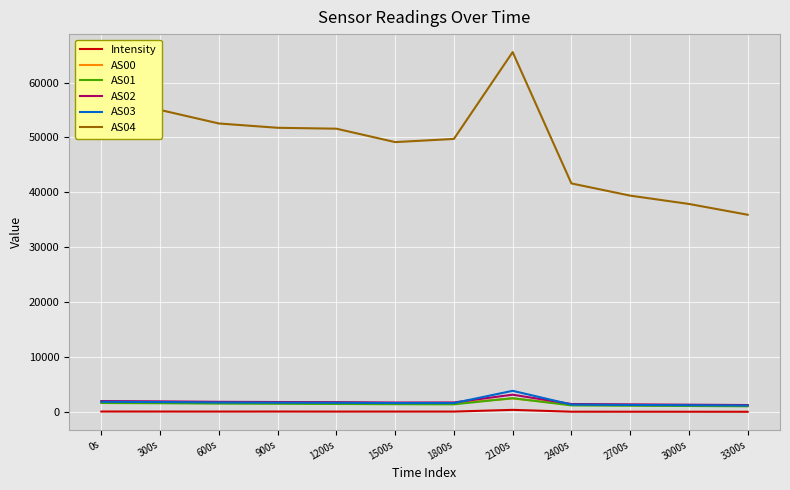

What is the sum of all AS02 values?

21827.0